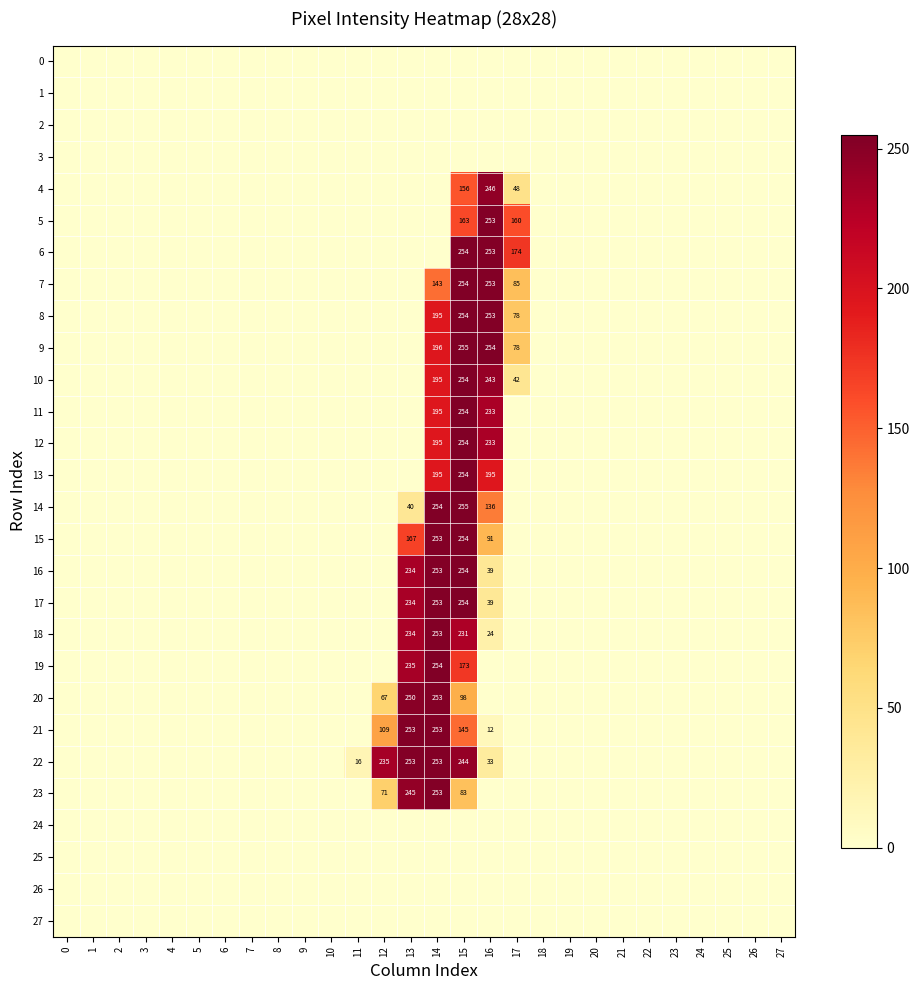

The value of 15 at 15 is 254. True or false?

True